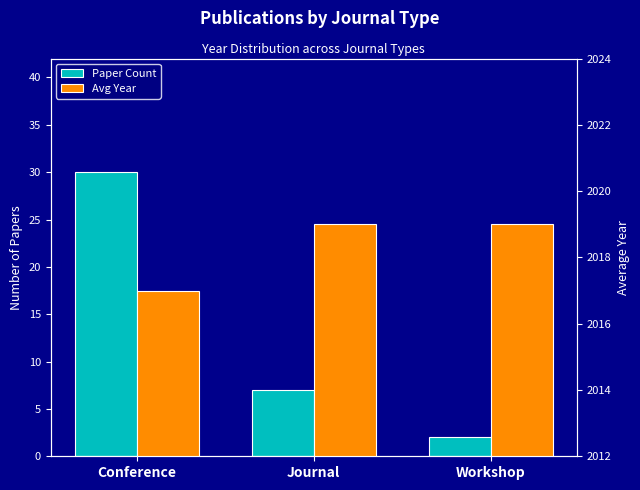

What is the average value of the Paper Count series?

13